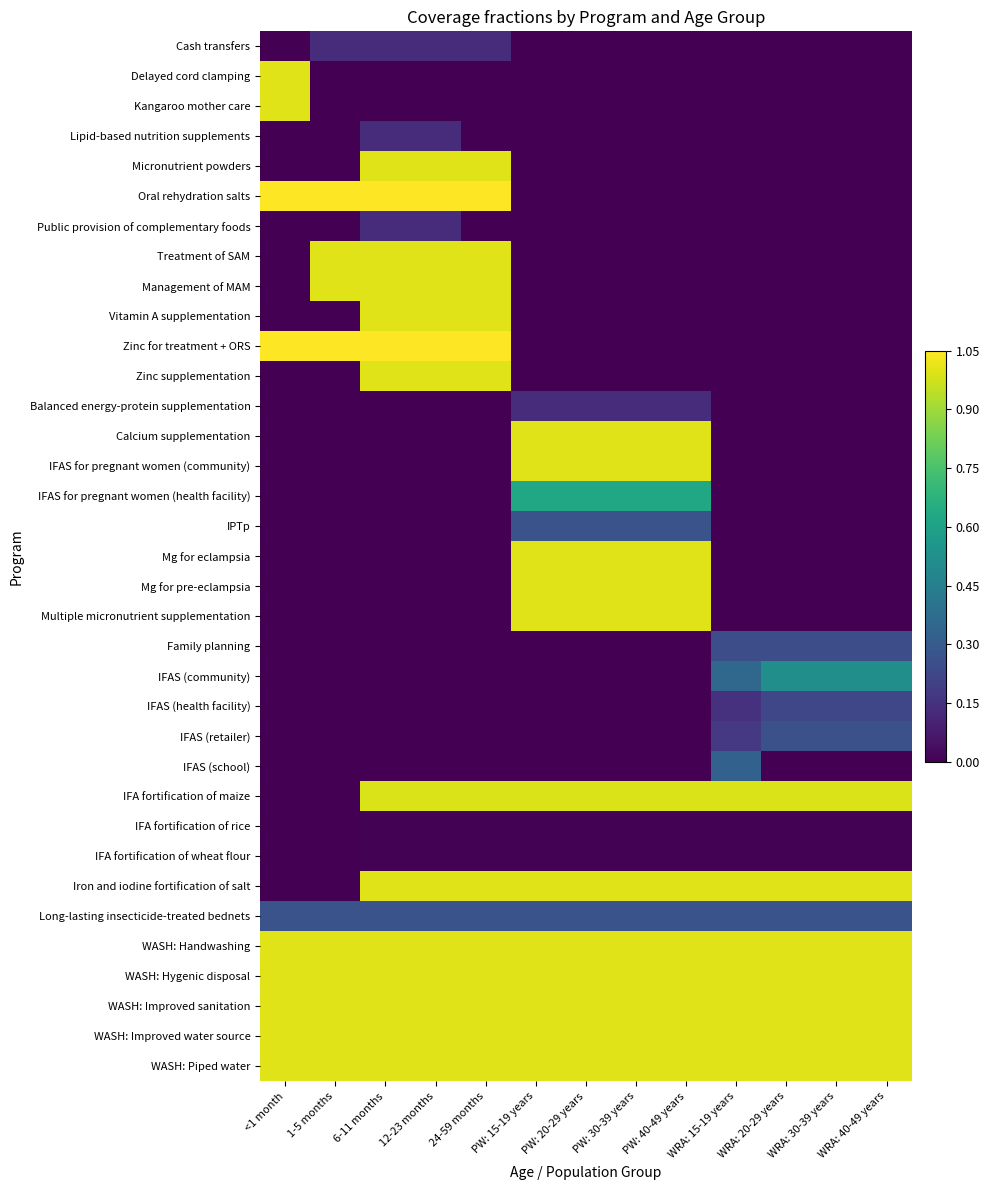

Reading right to left, what are all the values shown in this chart?

Cash transfers: WRA: 40-49 years=0.0	WRA: 30-39 years=0.0	WRA: 20-29 years=0.0	WRA: 15-19 years=0.0	PW: 40-49 years=0.0	PW: 30-39 years=0.0	PW: 20-29 years=0.0	PW: 15-19 years=0.0	24-59 months=0.1	12-23 months=0.1	6-11 months=0.1	1-5 months=0.1	<1 month=0.0
Delayed cord clamping: WRA: 40-49 years=0.0	WRA: 30-39 years=0.0	WRA: 20-29 years=0.0	WRA: 15-19 years=0.0	PW: 40-49 years=0.0	PW: 30-39 years=0.0	PW: 20-29 years=0.0	PW: 15-19 years=0.0	24-59 months=0.0	12-23 months=0.0	6-11 months=0.0	1-5 months=0.0	<1 month=1.0
Kangaroo mother care: WRA: 40-49 years=0.0	WRA: 30-39 years=0.0	WRA: 20-29 years=0.0	WRA: 15-19 years=0.0	PW: 40-49 years=0.0	PW: 30-39 years=0.0	PW: 20-29 years=0.0	PW: 15-19 years=0.0	24-59 months=0.0	12-23 months=0.0	6-11 months=0.0	1-5 months=0.0	<1 month=1.0
Lipid-based nutrition supplements: WRA: 40-49 years=0.0	WRA: 30-39 years=0.0	WRA: 20-29 years=0.0	WRA: 15-19 years=0.0	PW: 40-49 years=0.0	PW: 30-39 years=0.0	PW: 20-29 years=0.0	PW: 15-19 years=0.0	24-59 months=0.0	12-23 months=0.1	6-11 months=0.1	1-5 months=0.0	<1 month=0.0
Micronutrient powders: WRA: 40-49 years=0.0	WRA: 30-39 years=0.0	WRA: 20-29 years=0.0	WRA: 15-19 years=0.0	PW: 40-49 years=0.0	PW: 30-39 years=0.0	PW: 20-29 years=0.0	PW: 15-19 years=0.0	24-59 months=1.0	12-23 months=1.0	6-11 months=1.0	1-5 months=0.0	<1 month=0.0
Oral rehydration salts: WRA: 40-49 years=0.0	WRA: 30-39 years=0.0	WRA: 20-29 years=0.0	WRA: 15-19 years=0.0	PW: 40-49 years=0.0	PW: 30-39 years=0.0	PW: 20-29 years=0.0	PW: 15-19 years=0.0	24-59 months=2.1	12-23 months=2.1	6-11 months=2.9	1-5 months=2.9	<1 month=2.8
Public provision of complementary foods: WRA: 40-49 years=0.0	WRA: 30-39 years=0.0	WRA: 20-29 years=0.0	WRA: 15-19 years=0.0	PW: 40-49 years=0.0	PW: 30-39 years=0.0	PW: 20-29 years=0.0	PW: 15-19 years=0.0	24-59 months=0.0	12-23 months=0.1	6-11 months=0.1	1-5 months=0.0	<1 month=0.0
Treatment of SAM: WRA: 40-49 years=0.0	WRA: 30-39 years=0.0	WRA: 20-29 years=0.0	WRA: 15-19 years=0.0	PW: 40-49 years=0.0	PW: 30-39 years=0.0	PW: 20-29 years=0.0	PW: 15-19 years=0.0	24-59 months=1.0	12-23 months=1.0	6-11 months=1.0	1-5 months=1.0	<1 month=0.0
Management of MAM: WRA: 40-49 years=0.0	WRA: 30-39 years=0.0	WRA: 20-29 years=0.0	WRA: 15-19 years=0.0	PW: 40-49 years=0.0	PW: 30-39 years=0.0	PW: 20-29 years=0.0	PW: 15-19 years=0.0	24-59 months=1.0	12-23 months=1.0	6-11 months=1.0	1-5 months=1.0	<1 month=0.0
Vitamin A supplementation: WRA: 40-49 years=0.0	WRA: 30-39 years=0.0	WRA: 20-29 years=0.0	WRA: 15-19 years=0.0	PW: 40-49 years=0.0	PW: 30-39 years=0.0	PW: 20-29 years=0.0	PW: 15-19 years=0.0	24-59 months=1.0	12-23 months=1.0	6-11 months=1.0	1-5 months=0.0	<1 month=0.0
Zinc for treatment + ORS: WRA: 40-49 years=0.0	WRA: 30-39 years=0.0	WRA: 20-29 years=0.0	WRA: 15-19 years=0.0	PW: 40-49 years=0.0	PW: 30-39 years=0.0	PW: 20-29 years=0.0	PW: 15-19 years=0.0	24-59 months=2.1	12-23 months=2.1	6-11 months=2.9	1-5 months=2.9	<1 month=2.8
Zinc supplementation: WRA: 40-49 years=0.0	WRA: 30-39 years=0.0	WRA: 20-29 years=0.0	WRA: 15-19 years=0.0	PW: 40-49 years=0.0	PW: 30-39 years=0.0	PW: 20-29 years=0.0	PW: 15-19 years=0.0	24-59 months=1.0	12-23 months=1.0	6-11 months=1.0	1-5 months=0.0	<1 month=0.0
Balanced energy-protein supplementation: WRA: 40-49 years=0.0	WRA: 30-39 years=0.0	WRA: 20-29 years=0.0	WRA: 15-19 years=0.0	PW: 40-49 years=0.1	PW: 30-39 years=0.1	PW: 20-29 years=0.1	PW: 15-19 years=0.1	24-59 months=0.0	12-23 months=0.0	6-11 months=0.0	1-5 months=0.0	<1 month=0.0
Calcium supplementation: WRA: 40-49 years=0.0	WRA: 30-39 years=0.0	WRA: 20-29 years=0.0	WRA: 15-19 years=0.0	PW: 40-49 years=1.0	PW: 30-39 years=1.0	PW: 20-29 years=1.0	PW: 15-19 years=1.0	24-59 months=0.0	12-23 months=0.0	6-11 months=0.0	1-5 months=0.0	<1 month=0.0
IFAS for pregnant women (community): WRA: 40-49 years=0.0	WRA: 30-39 years=0.0	WRA: 20-29 years=0.0	WRA: 15-19 years=0.0	PW: 40-49 years=1.0	PW: 30-39 years=1.0	PW: 20-29 years=1.0	PW: 15-19 years=1.0	24-59 months=0.0	12-23 months=0.0	6-11 months=0.0	1-5 months=0.0	<1 month=0.0
IFAS for pregnant women (health facility): WRA: 40-49 years=0.0	WRA: 30-39 years=0.0	WRA: 20-29 years=0.0	WRA: 15-19 years=0.0	PW: 40-49 years=0.6	PW: 30-39 years=0.6	PW: 20-29 years=0.6	PW: 15-19 years=0.6	24-59 months=0.0	12-23 months=0.0	6-11 months=0.0	1-5 months=0.0	<1 month=0.0
IPTp: WRA: 40-49 years=0.0	WRA: 30-39 years=0.0	WRA: 20-29 years=0.0	WRA: 15-19 years=0.0	PW: 40-49 years=0.3	PW: 30-39 years=0.3	PW: 20-29 years=0.3	PW: 15-19 years=0.3	24-59 months=0.0	12-23 months=0.0	6-11 months=0.0	1-5 months=0.0	<1 month=0.0
Mg for eclampsia: WRA: 40-49 years=0.0	WRA: 30-39 years=0.0	WRA: 20-29 years=0.0	WRA: 15-19 years=0.0	PW: 40-49 years=1.0	PW: 30-39 years=1.0	PW: 20-29 years=1.0	PW: 15-19 years=1.0	24-59 months=0.0	12-23 months=0.0	6-11 months=0.0	1-5 months=0.0	<1 month=0.0
Mg for pre-eclampsia: WRA: 40-49 years=0.0	WRA: 30-39 years=0.0	WRA: 20-29 years=0.0	WRA: 15-19 years=0.0	PW: 40-49 years=1.0	PW: 30-39 years=1.0	PW: 20-29 years=1.0	PW: 15-19 years=1.0	24-59 months=0.0	12-23 months=0.0	6-11 months=0.0	1-5 months=0.0	<1 month=0.0
Multiple micronutrient supplementation: WRA: 40-49 years=0.0	WRA: 30-39 years=0.0	WRA: 20-29 years=0.0	WRA: 15-19 years=0.0	PW: 40-49 years=1.0	PW: 30-39 years=1.0	PW: 20-29 years=1.0	PW: 15-19 years=1.0	24-59 months=0.0	12-23 months=0.0	6-11 months=0.0	1-5 months=0.0	<1 month=0.0
Family planning: WRA: 40-49 years=0.2	WRA: 30-39 years=0.2	WRA: 20-29 years=0.2	WRA: 15-19 years=0.2	PW: 40-49 years=0.0	PW: 30-39 years=0.0	PW: 20-29 years=0.0	PW: 15-19 years=0.0	24-59 months=0.0	12-23 months=0.0	6-11 months=0.0	1-5 months=0.0	<1 month=0.0
IFAS (community): WRA: 40-49 years=0.5	WRA: 30-39 years=0.5	WRA: 20-29 years=0.5	WRA: 15-19 years=0.3	PW: 40-49 years=0.0	PW: 30-39 years=0.0	PW: 20-29 years=0.0	PW: 15-19 years=0.0	24-59 months=0.0	12-23 months=0.0	6-11 months=0.0	1-5 months=0.0	<1 month=0.0
IFAS (health facility): WRA: 40-49 years=0.2	WRA: 30-39 years=0.2	WRA: 20-29 years=0.2	WRA: 15-19 years=0.1	PW: 40-49 years=0.0	PW: 30-39 years=0.0	PW: 20-29 years=0.0	PW: 15-19 years=0.0	24-59 months=0.0	12-23 months=0.0	6-11 months=0.0	1-5 months=0.0	<1 month=0.0
IFAS (retailer): WRA: 40-49 years=0.3	WRA: 30-39 years=0.3	WRA: 20-29 years=0.3	WRA: 15-19 years=0.2	PW: 40-49 years=0.0	PW: 30-39 years=0.0	PW: 20-29 years=0.0	PW: 15-19 years=0.0	24-59 months=0.0	12-23 months=0.0	6-11 months=0.0	1-5 months=0.0	<1 month=0.0
IFAS (school): WRA: 40-49 years=0.0	WRA: 30-39 years=0.0	WRA: 20-29 years=0.0	WRA: 15-19 years=0.3	PW: 40-49 years=0.0	PW: 30-39 years=0.0	PW: 20-29 years=0.0	PW: 15-19 years=0.0	24-59 months=0.0	12-23 months=0.0	6-11 months=0.0	1-5 months=0.0	<1 month=0.0
IFA fortification of maize: WRA: 40-49 years=1.0	WRA: 30-39 years=1.0	WRA: 20-29 years=1.0	WRA: 15-19 years=1.0	PW: 40-49 years=1.0	PW: 30-39 years=1.0	PW: 20-29 years=1.0	PW: 15-19 years=1.0	24-59 months=1.0	12-23 months=1.0	6-11 months=1.0	1-5 months=0.0	<1 month=0.0
IFA fortification of rice: WRA: 40-49 years=0.0	WRA: 30-39 years=0.0	WRA: 20-29 years=0.0	WRA: 15-19 years=0.0	PW: 40-49 years=0.0	PW: 30-39 years=0.0	PW: 20-29 years=0.0	PW: 15-19 years=0.0	24-59 months=0.0	12-23 months=0.0	6-11 months=0.0	1-5 months=0.0	<1 month=0.0
IFA fortification of wheat flour: WRA: 40-49 years=0.0	WRA: 30-39 years=0.0	WRA: 20-29 years=0.0	WRA: 15-19 years=0.0	PW: 40-49 years=0.0	PW: 30-39 years=0.0	PW: 20-29 years=0.0	PW: 15-19 years=0.0	24-59 months=0.0	12-23 months=0.0	6-11 months=0.0	1-5 months=0.0	<1 month=0.0
Iron and iodine fortification of salt: WRA: 40-49 years=1.0	WRA: 30-39 years=1.0	WRA: 20-29 years=1.0	WRA: 15-19 years=1.0	PW: 40-49 years=1.0	PW: 30-39 years=1.0	PW: 20-29 years=1.0	PW: 15-19 years=1.0	24-59 months=1.0	12-23 months=1.0	6-11 months=1.0	1-5 months=0.0	<1 month=0.0
Long-lasting insecticide-treated bednets: WRA: 40-49 years=0.3	WRA: 30-39 years=0.3	WRA: 20-29 years=0.3	WRA: 15-19 years=0.3	PW: 40-49 years=0.3	PW: 30-39 years=0.3	PW: 20-29 years=0.3	PW: 15-19 years=0.3	24-59 months=0.3	12-23 months=0.3	6-11 months=0.3	1-5 months=0.3	<1 month=0.3
WASH: Handwashing: WRA: 40-49 years=1.0	WRA: 30-39 years=1.0	WRA: 20-29 years=1.0	WRA: 15-19 years=1.0	PW: 40-49 years=1.0	PW: 30-39 years=1.0	PW: 20-29 years=1.0	PW: 15-19 years=1.0	24-59 months=1.0	12-23 months=1.0	6-11 months=1.0	1-5 months=1.0	<1 month=1.0
WASH: Hygenic disposal: WRA: 40-49 years=1.0	WRA: 30-39 years=1.0	WRA: 20-29 years=1.0	WRA: 15-19 years=1.0	PW: 40-49 years=1.0	PW: 30-39 years=1.0	PW: 20-29 years=1.0	PW: 15-19 years=1.0	24-59 months=1.0	12-23 months=1.0	6-11 months=1.0	1-5 months=1.0	<1 month=1.0
WASH: Improved sanitation: WRA: 40-49 years=1.0	WRA: 30-39 years=1.0	WRA: 20-29 years=1.0	WRA: 15-19 years=1.0	PW: 40-49 years=1.0	PW: 30-39 years=1.0	PW: 20-29 years=1.0	PW: 15-19 years=1.0	24-59 months=1.0	12-23 months=1.0	6-11 months=1.0	1-5 months=1.0	<1 month=1.0
WASH: Improved water source: WRA: 40-49 years=1.0	WRA: 30-39 years=1.0	WRA: 20-29 years=1.0	WRA: 15-19 years=1.0	PW: 40-49 years=1.0	PW: 30-39 years=1.0	PW: 20-29 years=1.0	PW: 15-19 years=1.0	24-59 months=1.0	12-23 months=1.0	6-11 months=1.0	1-5 months=1.0	<1 month=1.0
WASH: Piped water: WRA: 40-49 years=1.0	WRA: 30-39 years=1.0	WRA: 20-29 years=1.0	WRA: 15-19 years=1.0	PW: 40-49 years=1.0	PW: 30-39 years=1.0	PW: 20-29 years=1.0	PW: 15-19 years=1.0	24-59 months=1.0	12-23 months=1.0	6-11 months=1.0	1-5 months=1.0	<1 month=1.0